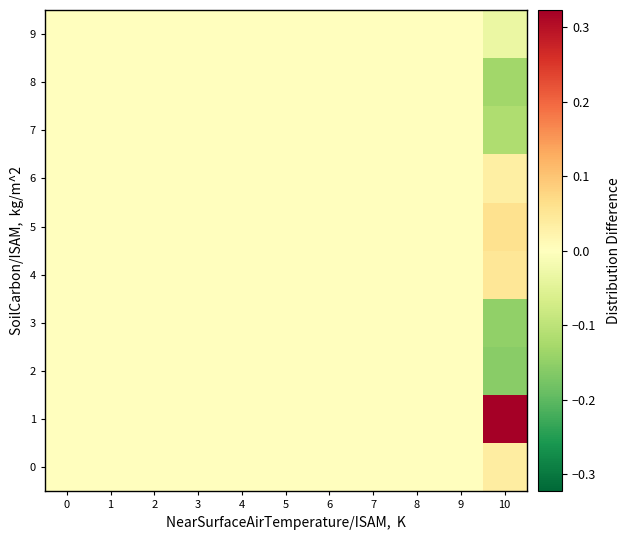

Reading left to right, list all the values displayed in this chart.

0: 0=0.0	1=0.0	2=0.0	3=0.0	4=0.0	5=0.0	6=0.0	7=0.0	8=0.0	9=0.0	10=0.0
1: 0=0.0	1=0.0	2=0.0	3=0.0	4=0.0	5=0.0	6=0.0	7=0.0	8=0.0	9=0.0	10=0.3
2: 0=0.0	1=0.0	2=0.0	3=0.0	4=0.0	5=0.0	6=0.0	7=0.0	8=0.0	9=0.0	10=-0.2
3: 0=0.0	1=0.0	2=0.0	3=0.0	4=0.0	5=0.0	6=0.0	7=0.0	8=0.0	9=0.0	10=-0.1
4: 0=0.0	1=0.0	2=0.0	3=0.0	4=0.0	5=0.0	6=0.0	7=0.0	8=0.0	9=0.0	10=0.0
5: 0=0.0	1=0.0	2=0.0	3=0.0	4=0.0	5=0.0	6=0.0	7=0.0	8=0.0	9=0.0	10=0.1
6: 0=0.0	1=0.0	2=0.0	3=0.0	4=0.0	5=0.0	6=0.0	7=0.0	8=0.0	9=0.0	10=0.0
7: 0=0.0	1=0.0	2=0.0	3=0.0	4=0.0	5=0.0	6=0.0	7=0.0	8=0.0	9=0.0	10=-0.1
8: 0=0.0	1=0.0	2=0.0	3=0.0	4=0.0	5=0.0	6=0.0	7=0.0	8=0.0	9=0.0	10=-0.1
9: 0=0.0	1=0.0	2=0.0	3=0.0	4=0.0	5=0.0	6=0.0	7=0.0	8=0.0	9=0.0	10=-0.0